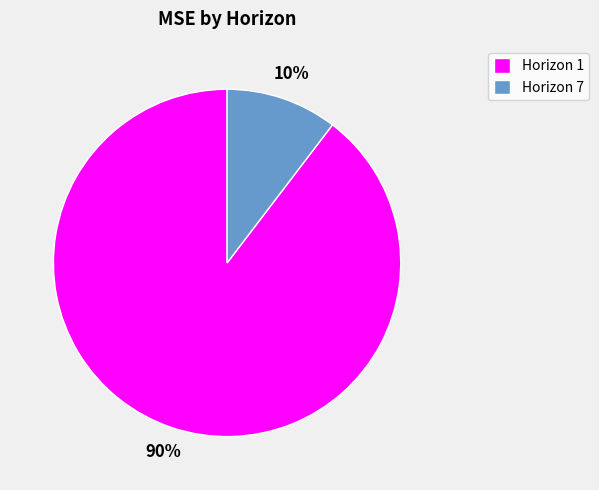

What is the largest slice in the pie chart?

Horizon 1